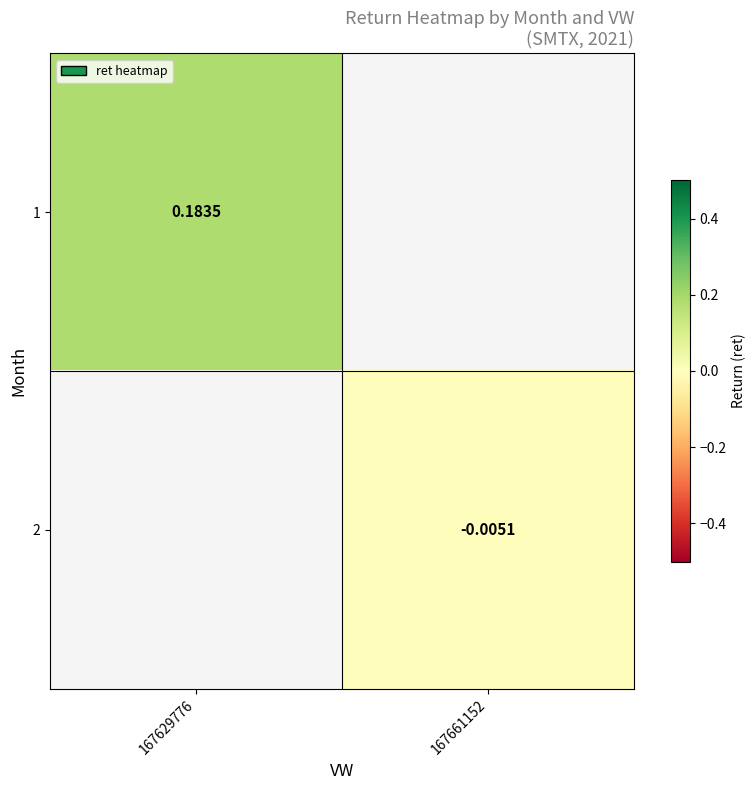

Between 167629776 and 167661152, which is larger?

167661152